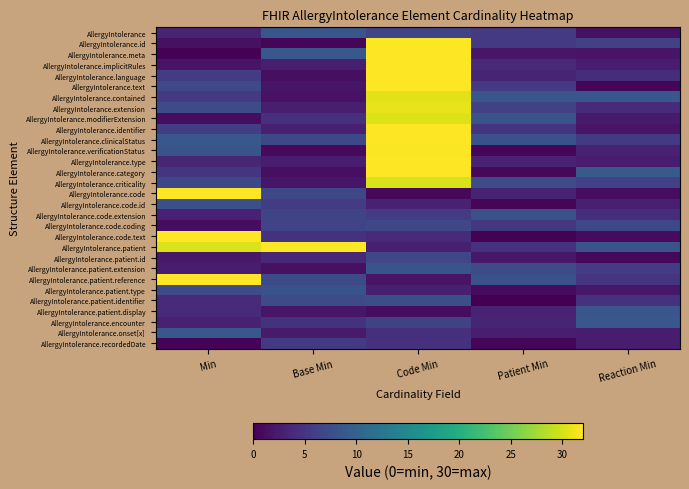

Reading left to right, what are all the values shown in this chart?

AllergyIntolerance: Min=3.4	Base Min=8.6	Code Min=6.6	Patient Min=5.4	Reaction Min=1.4
AllergyIntolerance.id: Min=1.4	Base Min=0.5	Code Min=37.8	Patient Min=5.4	Reaction Min=6.4
AllergyIntolerance.meta: Min=0.2	Base Min=8.7	Code Min=37.5	Patient Min=1.9	Reaction Min=1.6
AllergyIntolerance.implicitRules: Min=1.7	Base Min=2.7	Code Min=34.7	Patient Min=3.9	Reaction Min=2.6
AllergyIntolerance.language: Min=5.5	Base Min=1.3	Code Min=32.6	Patient Min=3.3	Reaction Min=4.1
AllergyIntolerance.text: Min=7.1	Base Min=1.8	Code Min=34.6	Patient Min=5.3	Reaction Min=0.4
AllergyIntolerance.contained: Min=5.5	Base Min=1.5	Code Min=30.6	Patient Min=8.5	Reaction Min=8.7
AllergyIntolerance.extension: Min=7.3	Base Min=2.7	Code Min=30.9	Patient Min=6.2	Reaction Min=4.0
AllergyIntolerance.modifierExtension: Min=1.1	Base Min=4.5	Code Min=30.3	Patient Min=8.2	Reaction Min=2.3
AllergyIntolerance.identifier: Min=6.0	Base Min=2.8	Code Min=34.7	Patient Min=4.9	Reaction Min=1.7
AllergyIntolerance.clinicalStatus: Min=8.7	Base Min=7.0	Code Min=38.5	Patient Min=8.1	Reaction Min=5.4
AllergyIntolerance.verificationStatus: Min=8.3	Base Min=0.8	Code Min=31.8	Patient Min=0.4	Reaction Min=2.9
AllergyIntolerance.type: Min=3.5	Base Min=2.4	Code Min=37.5	Patient Min=3.2	Reaction Min=2.5
AllergyIntolerance.category: Min=4.9	Base Min=1.3	Code Min=37.2	Patient Min=0.7	Reaction Min=8.9
AllergyIntolerance.criticality: Min=7.0	Base Min=1.8	Code Min=30.0	Patient Min=7.3	Reaction Min=6.4
AllergyIntolerance.code: Min=36.6	Base Min=6.9	Code Min=0.7	Patient Min=3.2	Reaction Min=1.0
AllergyIntolerance.code.id: Min=7.8	Base Min=5.6	Code Min=3.0	Patient Min=0.6	Reaction Min=2.8
AllergyIntolerance.code.extension: Min=2.9	Base Min=6.6	Code Min=5.7	Patient Min=8.0	Reaction Min=4.2
AllergyIntolerance.code.coding: Min=1.1	Base Min=6.4	Code Min=6.8	Patient Min=5.1	Reaction Min=6.9
AllergyIntolerance.code.text: Min=34.4	Base Min=4.7	Code Min=3.8	Patient Min=0.2	Reaction Min=1.0
AllergyIntolerance.patient: Min=30.3	Base Min=35.7	Code Min=2.8	Patient Min=4.6	Reaction Min=8.2
AllergyIntolerance.patient.id: Min=2.2	Base Min=3.7	Code Min=6.8	Patient Min=2.1	Reaction Min=0.7
AllergyIntolerance.patient.extension: Min=2.6	Base Min=1.5	Code Min=8.4	Patient Min=7.3	Reaction Min=5.7
AllergyIntolerance.patient.reference: Min=37.8	Base Min=7.2	Code Min=1.7	Patient Min=8.0	Reaction Min=4.9
AllergyIntolerance.patient.type: Min=7.3	Base Min=8.1	Code Min=2.9	Patient Min=1.0	Reaction Min=2.1
AllergyIntolerance.patient.identifier: Min=3.8	Base Min=7.4	Code Min=7.7	Patient Min=0.1	Reaction Min=4.6
AllergyIntolerance.patient.display: Min=3.8	Base Min=2.0	Code Min=1.1	Patient Min=3.0	Reaction Min=8.5
AllergyIntolerance.encounter: Min=2.9	Base Min=4.7	Code Min=6.3	Patient Min=3.3	Reaction Min=8.7
AllergyIntolerance.onset[x]: Min=8.7	Base Min=2.3	Code Min=4.5	Patient Min=2.7	Reaction Min=2.6
AllergyIntolerance.recordedDate: Min=0.3	Base Min=5.5	Code Min=4.5	Patient Min=0.5	Reaction Min=2.5